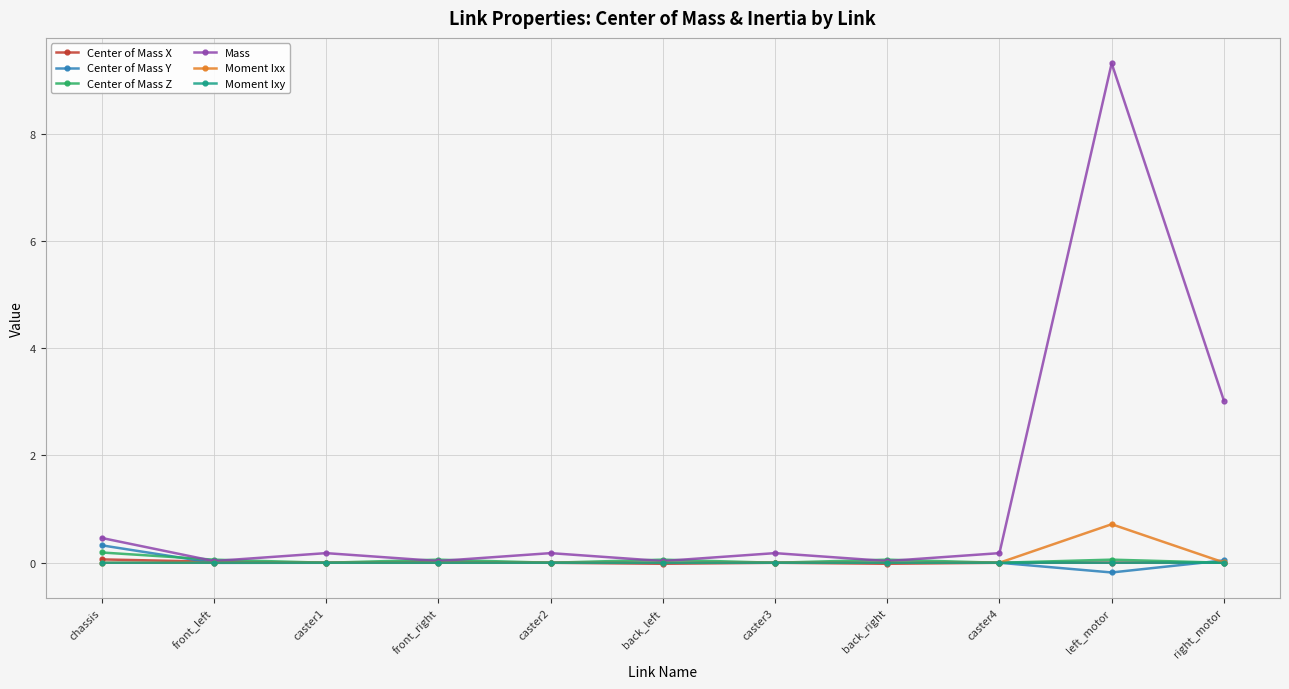

Is it true that Center of Mass Y equals 0.0 at caster1?

True